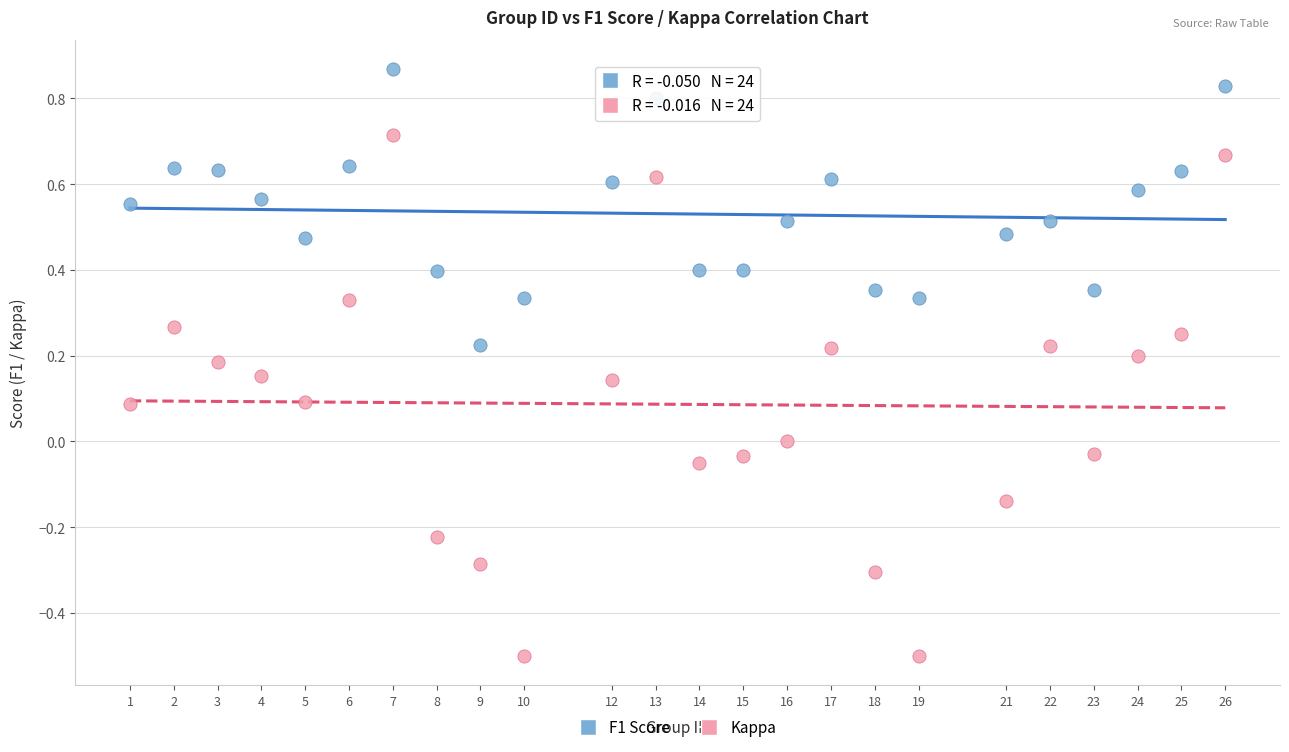

Which series has the widest spread of Y values?

Kappa